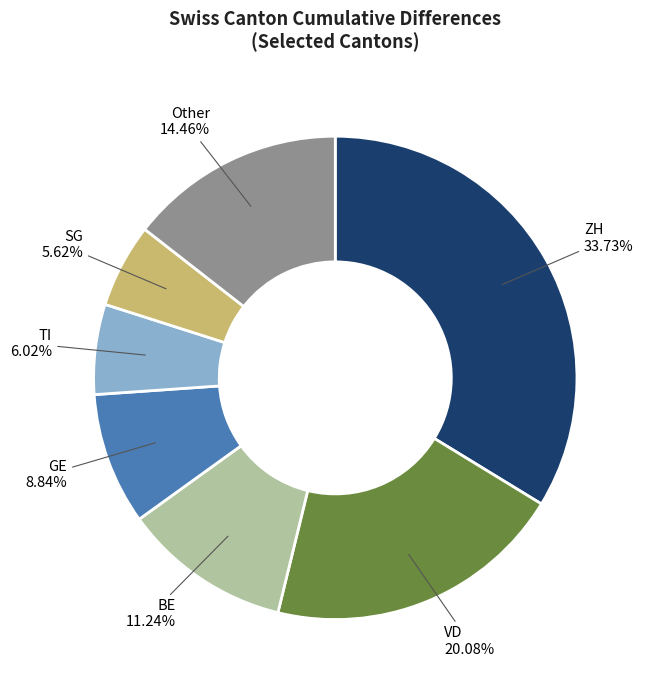

Is there any slice that represents more than half of the pie?

No